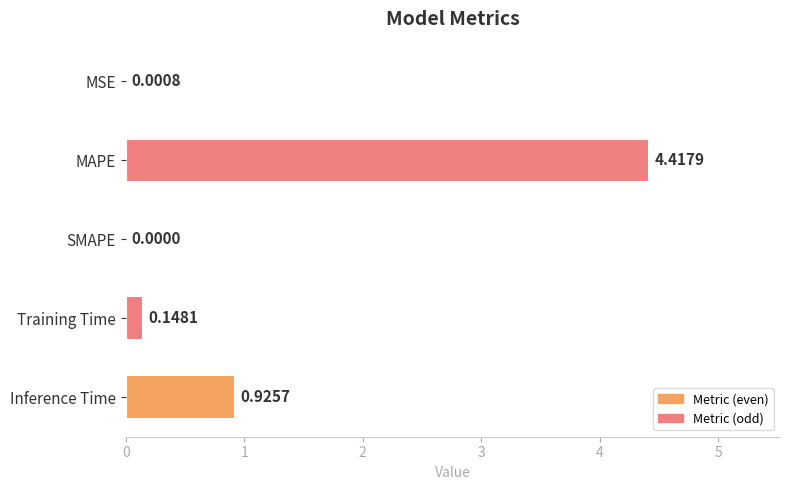

Which label corresponds to the largest value in the chart?

MAPE